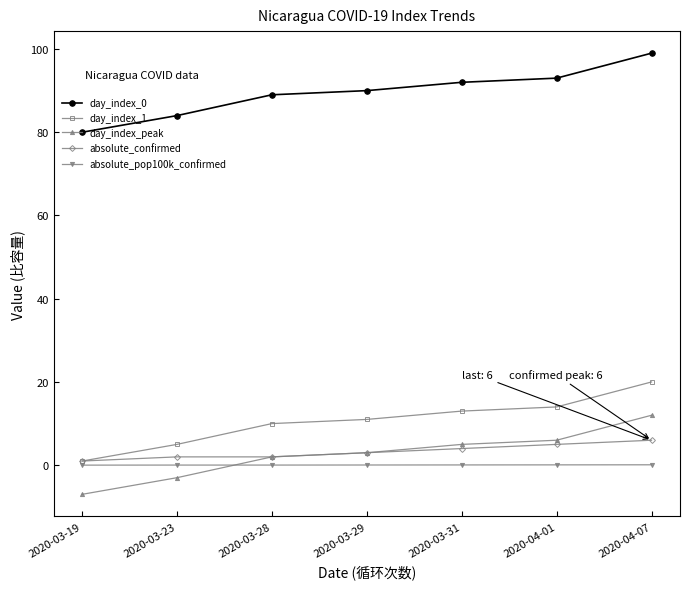

What is the total value across all series at 2020-04-01?

118.1